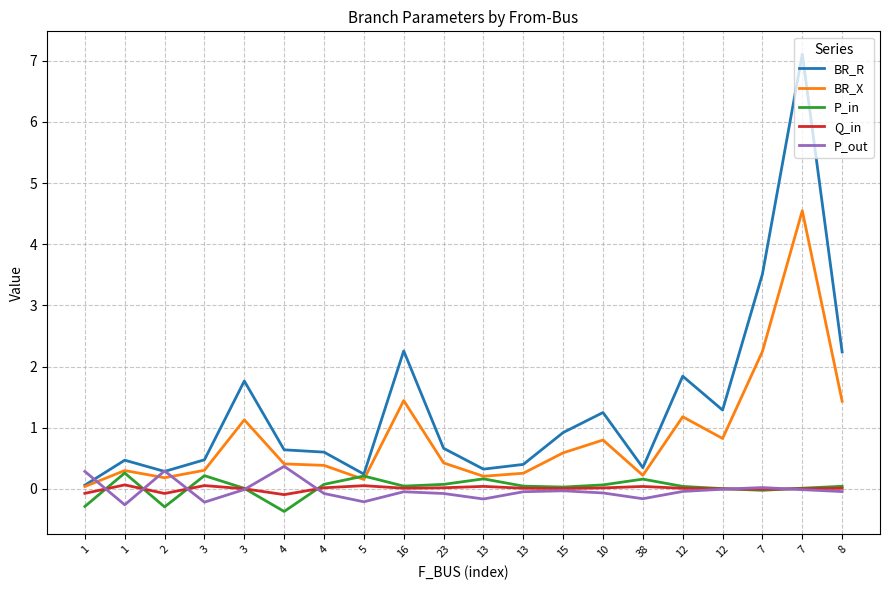

What is the difference between the second highest and second lowest values in the Q_in series?

0.1